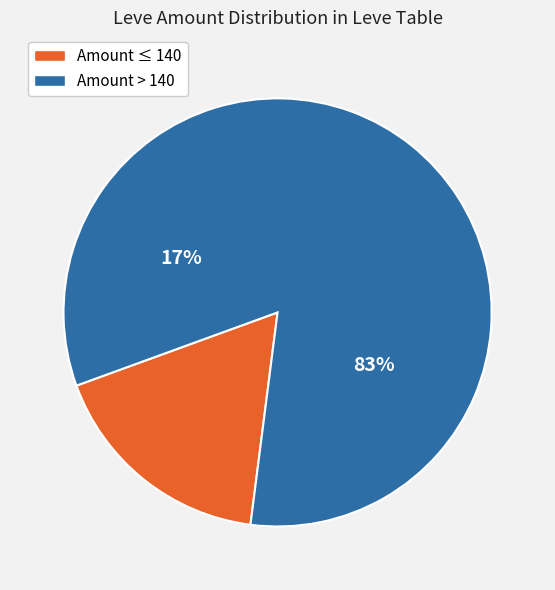

Does 20 represent more than half of the total?

No